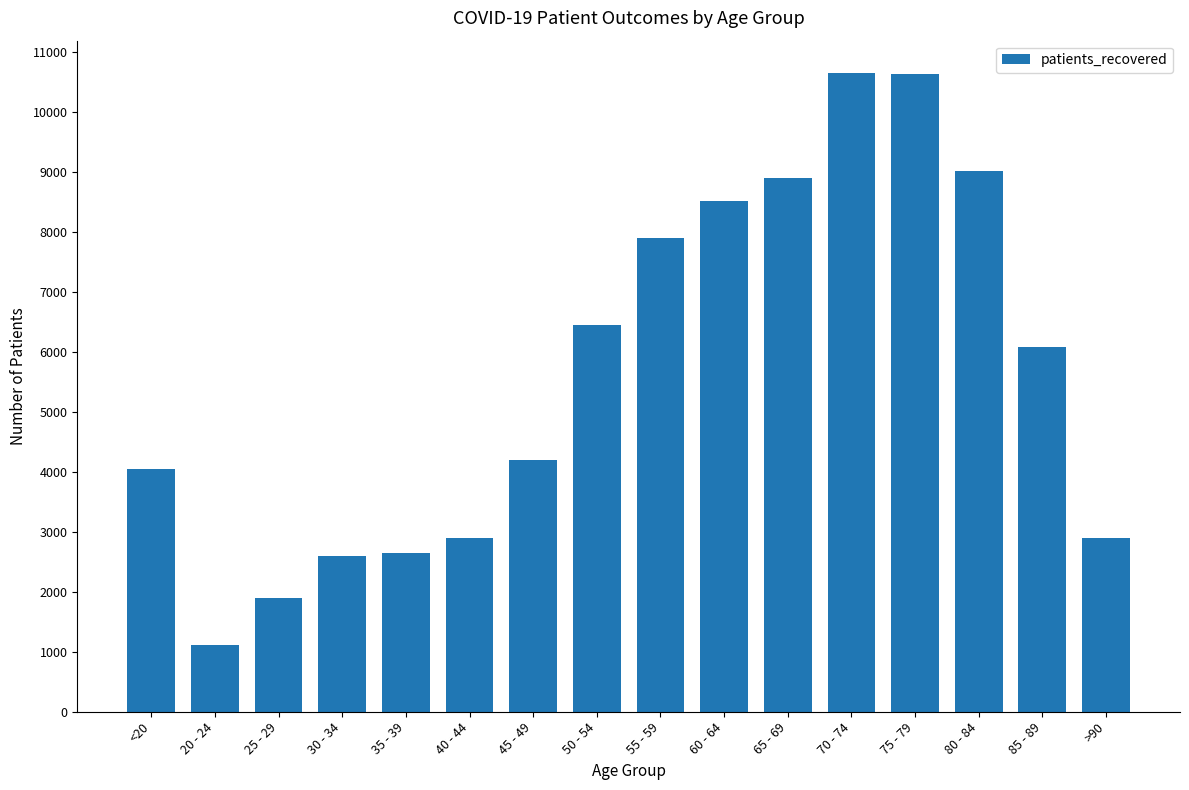

How many distinct data groups are displayed?

1